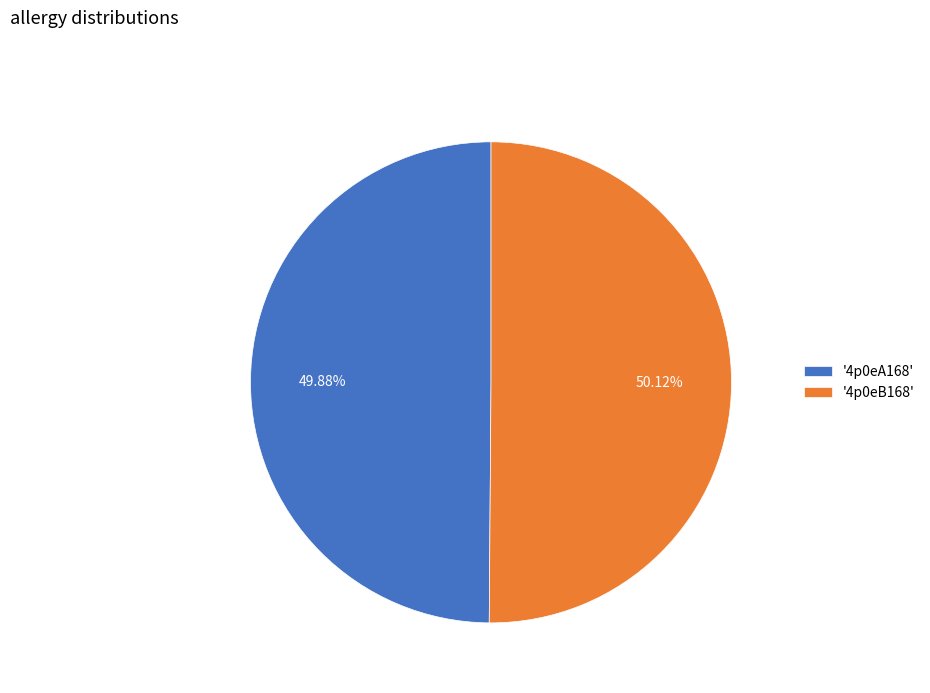

Is there any slice that represents more than half of the pie?

Yes